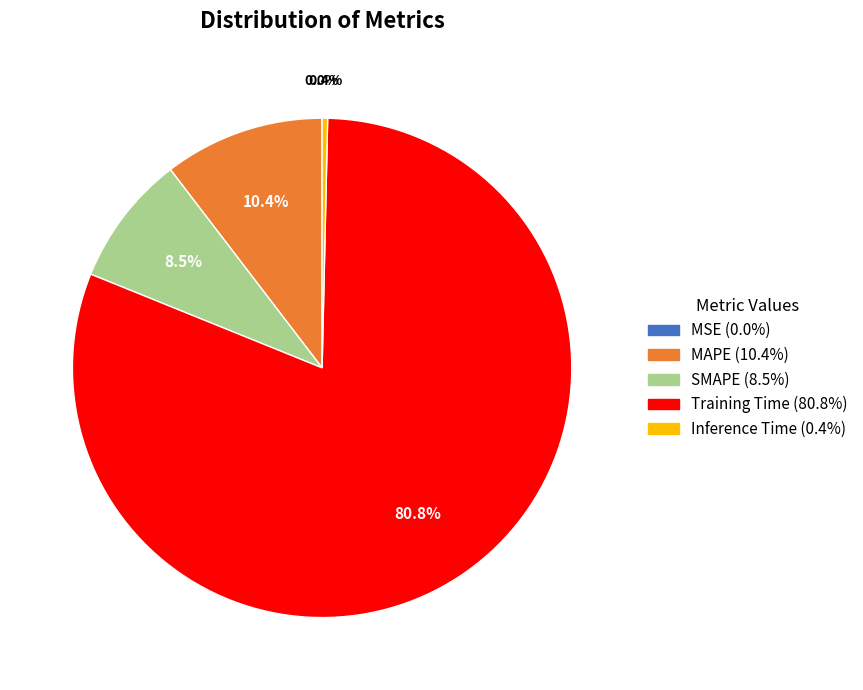

Which slice is the largest?

Training Time